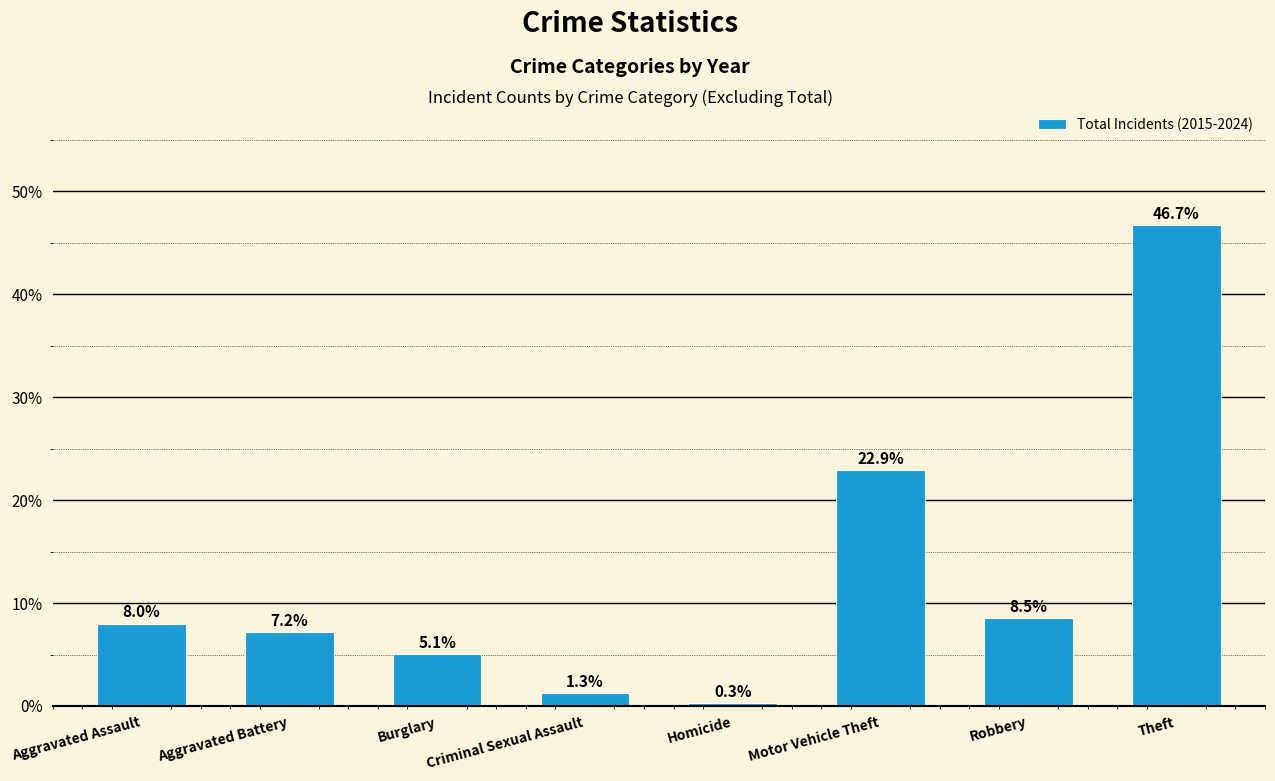

Between Aggravated Assault and Homicide, which is larger?

Aggravated Assault